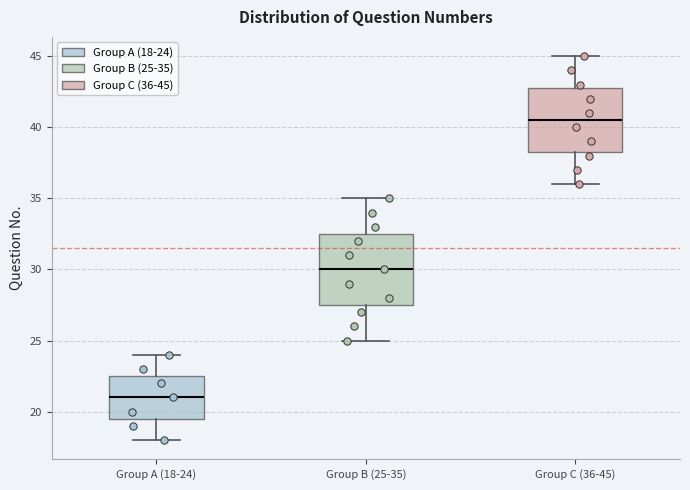

Where does the median line of the box for Group A (18-24) sit on the y-axis? The values are not printed on the chart, so give them approximately, as read against the axis.

21.0